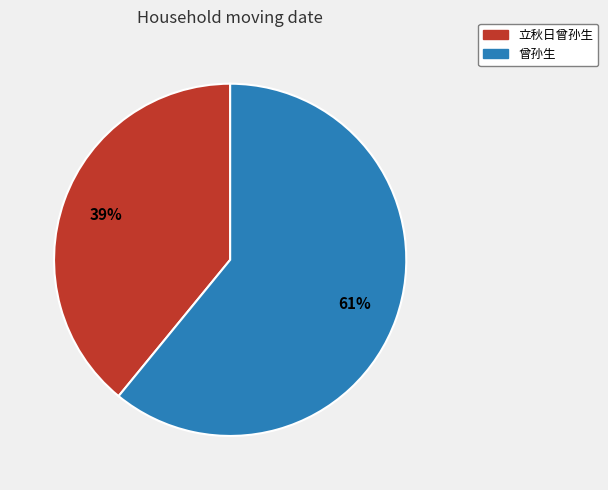

The 曾孙生 slice represents 61% of the pie. True or false?

True